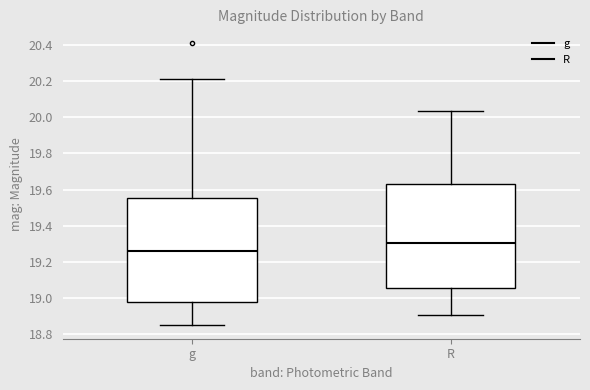

Reading left to right, transcribe this box plot: for each box, give where its median line is, the range the box spans, and where its two whiskers end, as read against the y-axis. The values are not printed on the chart, so give them approximately, as read against the axis.

g: median 19.26, box 18.98 to 19.56, whiskers 18.86 to 20.22
R: median 19.30, box 19.06 to 19.64, whiskers 18.90 to 20.04